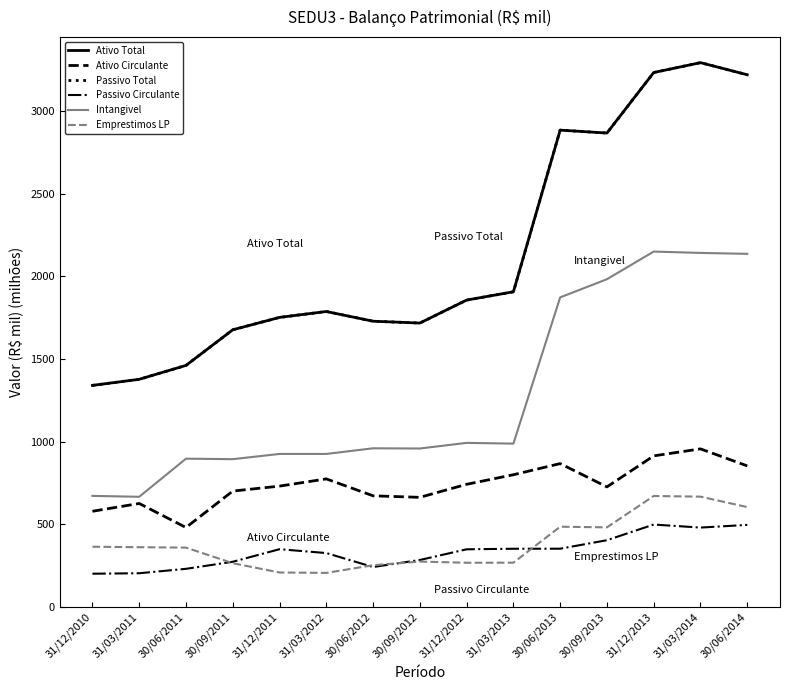

Is it true that Passivo Total equals 1906.9 at 31/03/2013?

True